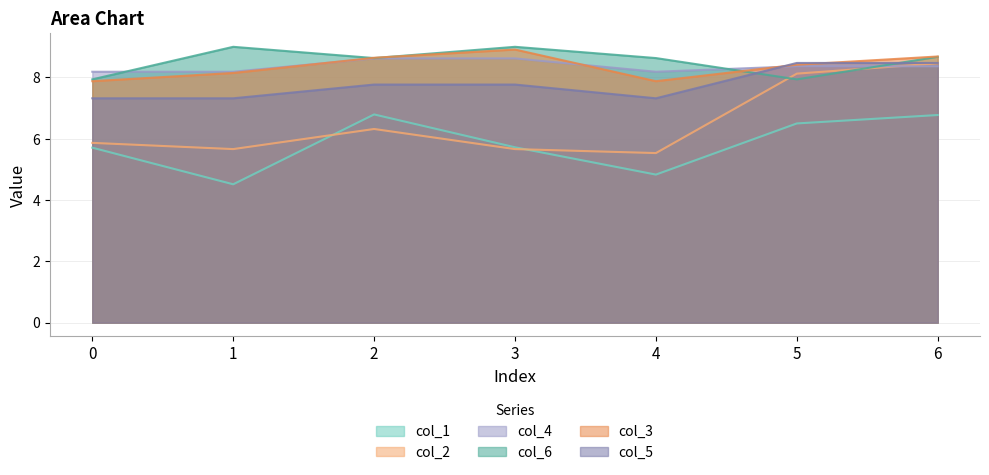

Reading left to right, extract all data points from this chart.

col_1: 5.7	4.5	6.8	5.7	4.8	6.5	6.8
col_2: 5.9	5.7	6.3	5.7	5.5	8.1	8.5
col_4: 8.2	8.2	8.6	8.6	8.2	8.4	8.4
col_6: 7.9	9.0	8.6	9.0	8.6	7.9	8.7
col_3: 7.9	8.1	8.6	8.9	7.9	8.4	8.7
col_5: 7.3	7.3	7.8	7.8	7.3	8.5	8.5